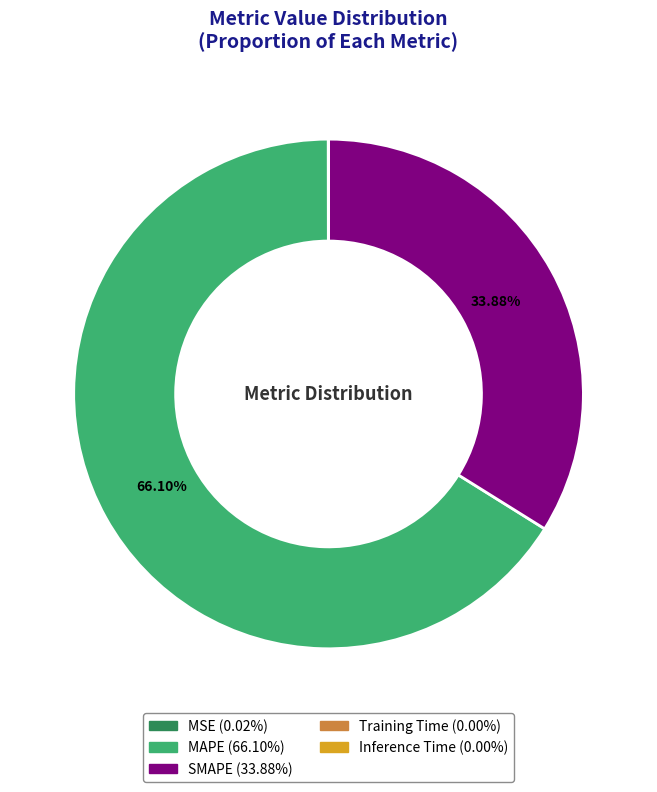

Which category accounts for the majority?

MAPE